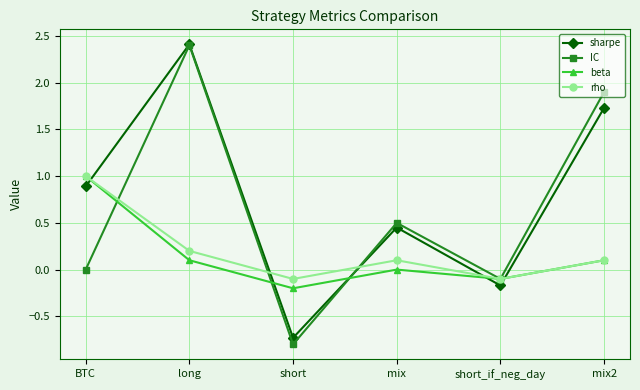

Which series changed the most between BTC and mix?

beta